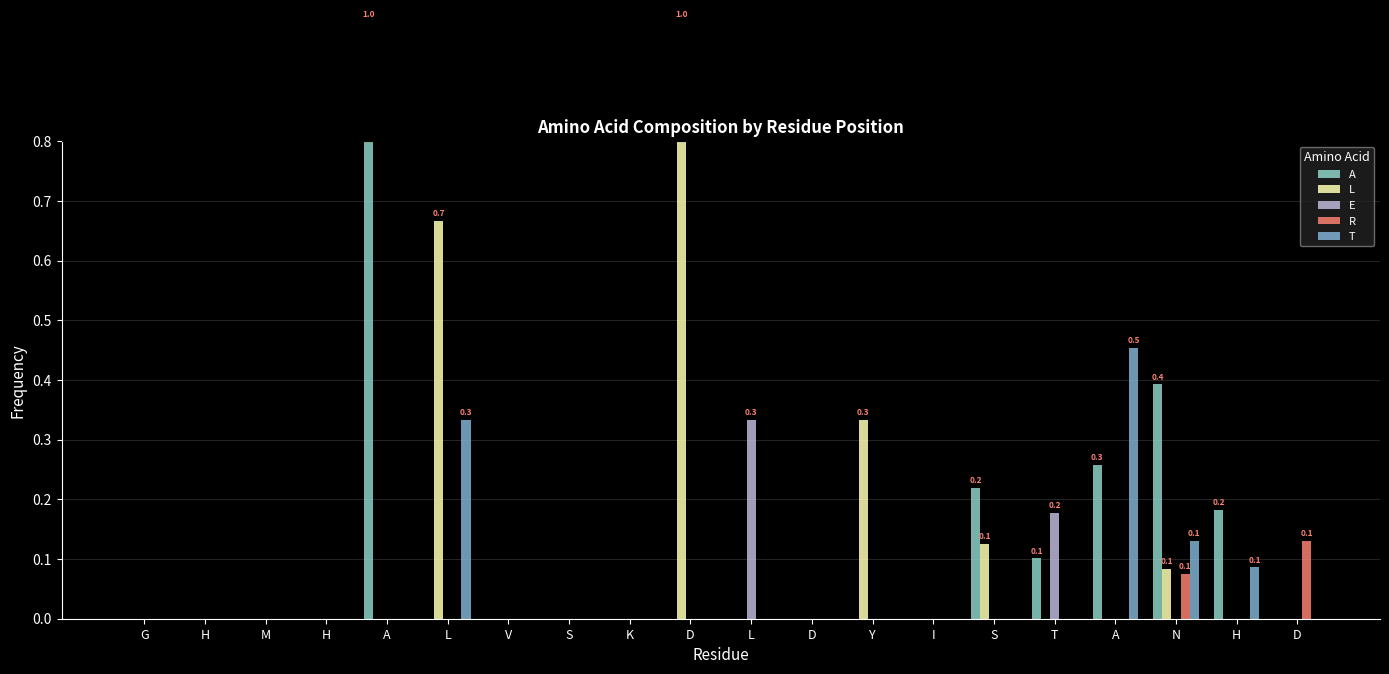

Where is R nearest to the value 0?

G